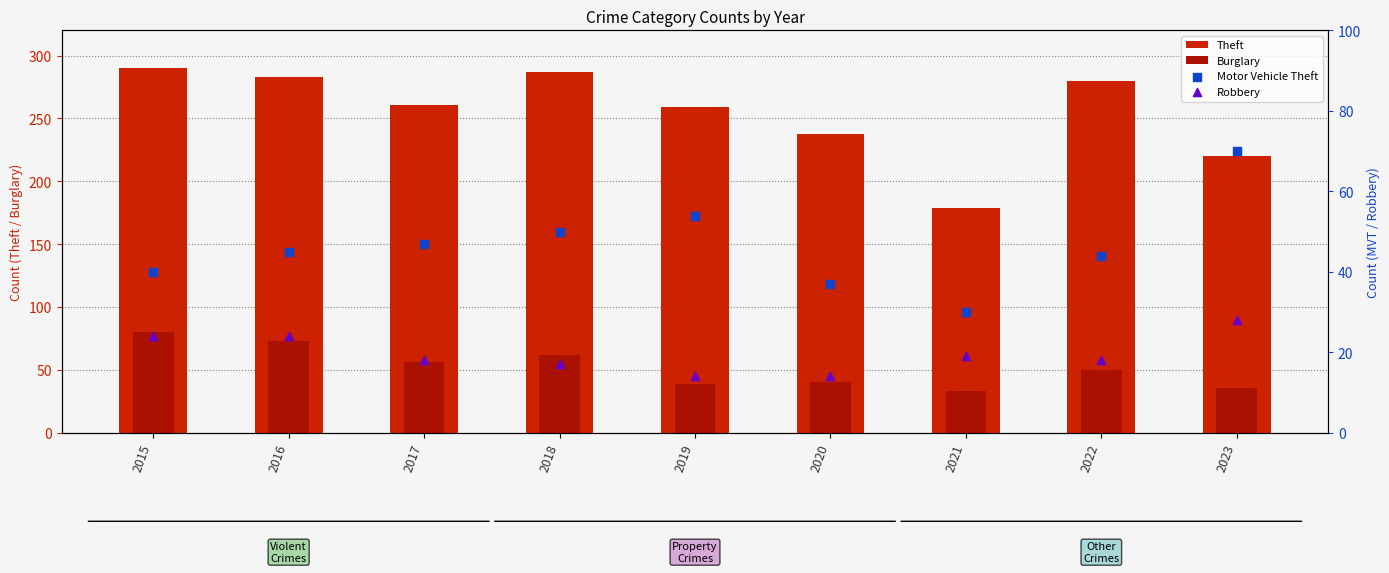

What is the total value across all series at 2020?

329